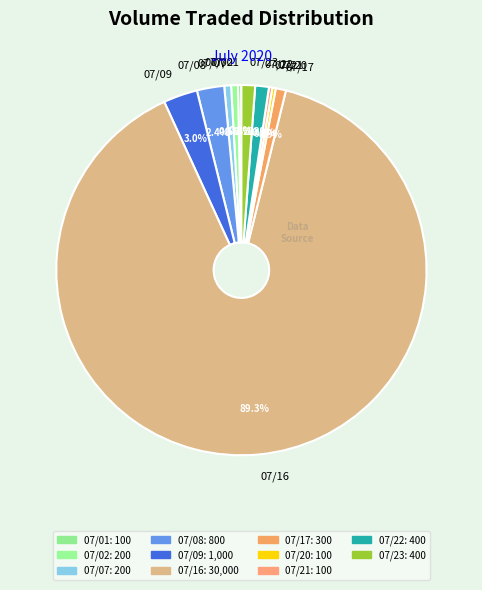

What percentage do 07/08 and 07/02 together represent?

3.0%